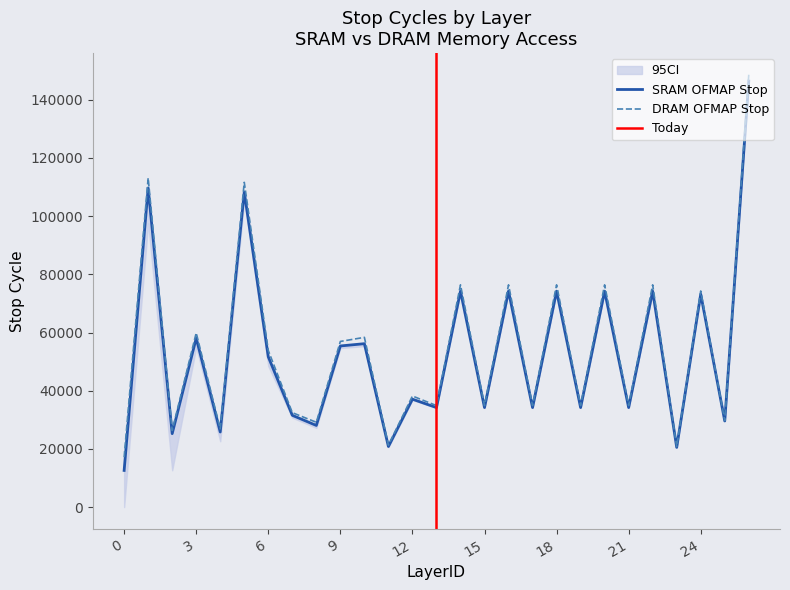

How many data points in SRAM IFMAP Stop Cycle are above 37119?

13